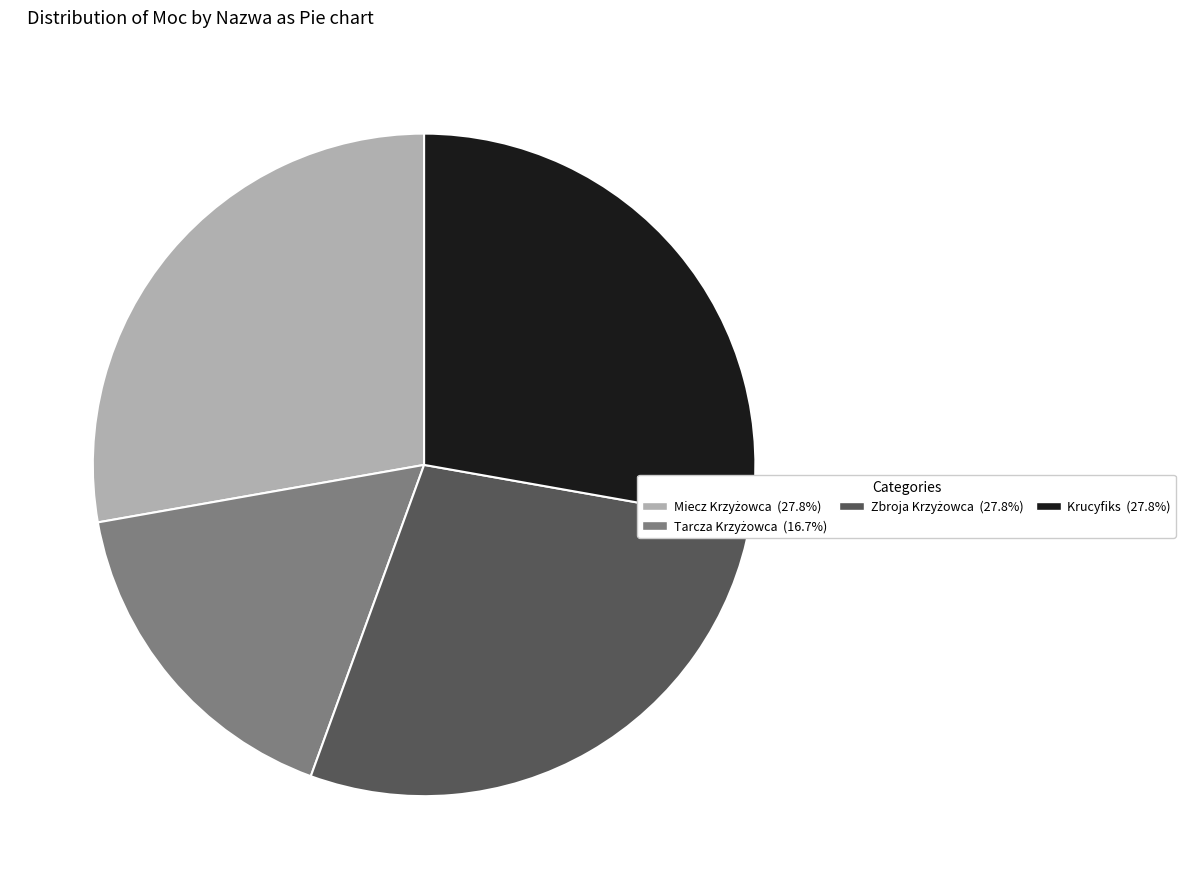

Does Krucyfiks account for over 50% of the chart?

No